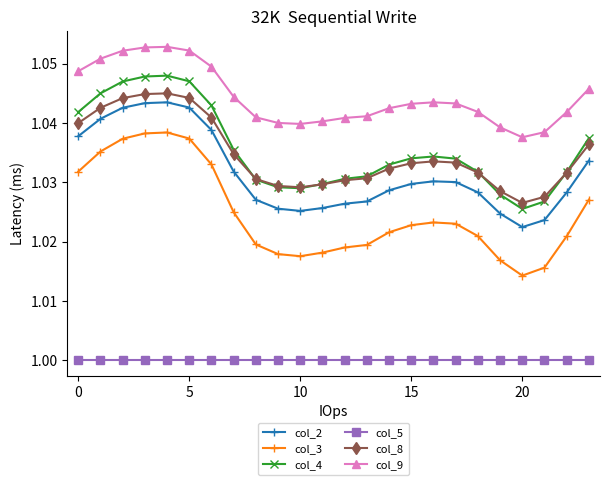

Which series has the largest total across all categories?

col_9